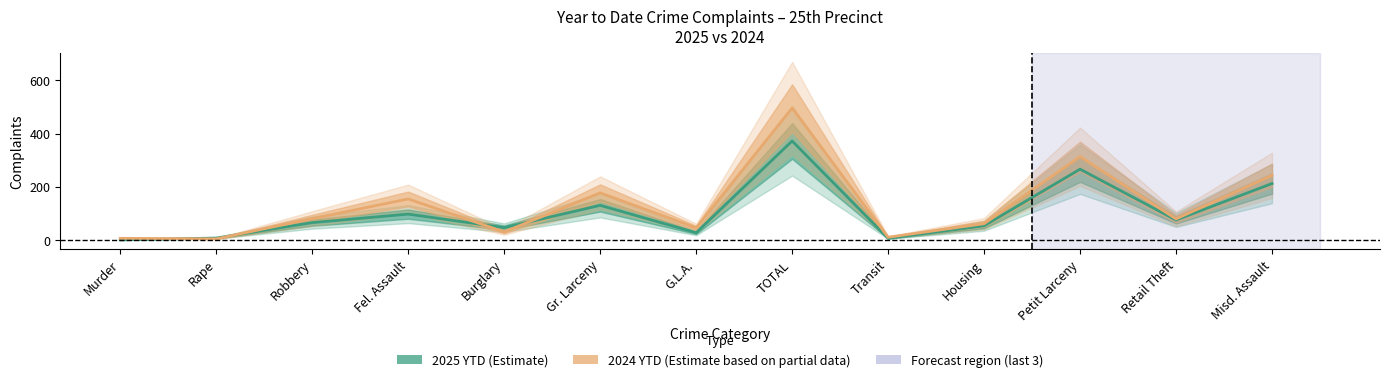

What is the total value across all series at G.L.A.?

72